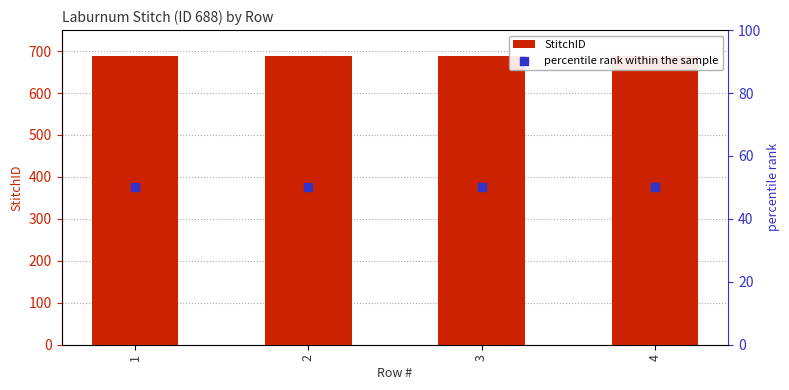

Is the value of percentile rank within the sample at 4 greater than the value of StitchID at 3?

No